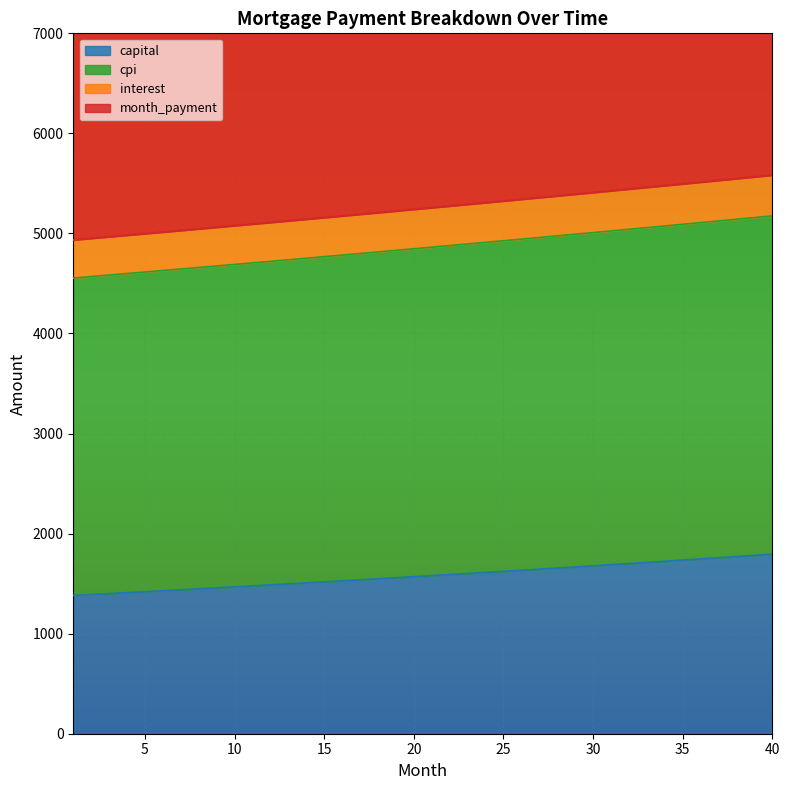

At which category does the chart reach its peak across all series?

40